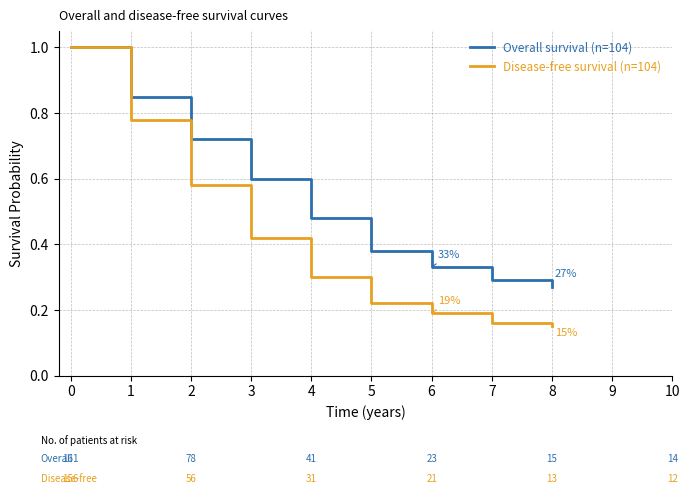

Which label corresponds to the smallest value in the chart?

8